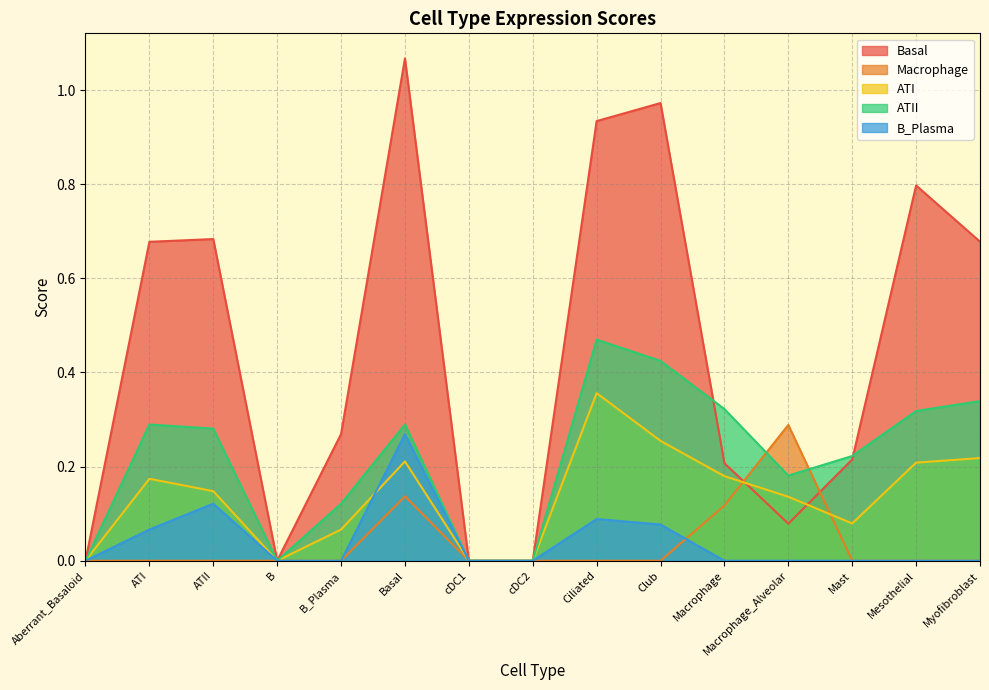

Reading right to left, transcribe all the data shown in this chart.

Basal: 0.7	0.8	0.2	0.1	0.2	1.0	0.9	0.0	0.0	1.1	0.3	0.0	0.7	0.7	0.0
Macrophage: 0.0	0.0	0.0	0.3	0.1	0.0	0.0	0.0	0.0	0.1	0.0	0.0	0.0	0.0	0.0
ATI: 0.2	0.2	0.1	0.1	0.2	0.3	0.4	0.0	0.0	0.2	0.1	0.0	0.1	0.2	0.0
ATII: 0.3	0.3	0.2	0.2	0.3	0.4	0.5	0.0	0.0	0.3	0.1	0.0	0.3	0.3	0.0
B_Plasma: 0.0	0.0	0.0	0.0	0.0	0.1	0.1	0.0	0.0	0.3	0.0	0.0	0.1	0.1	0.0